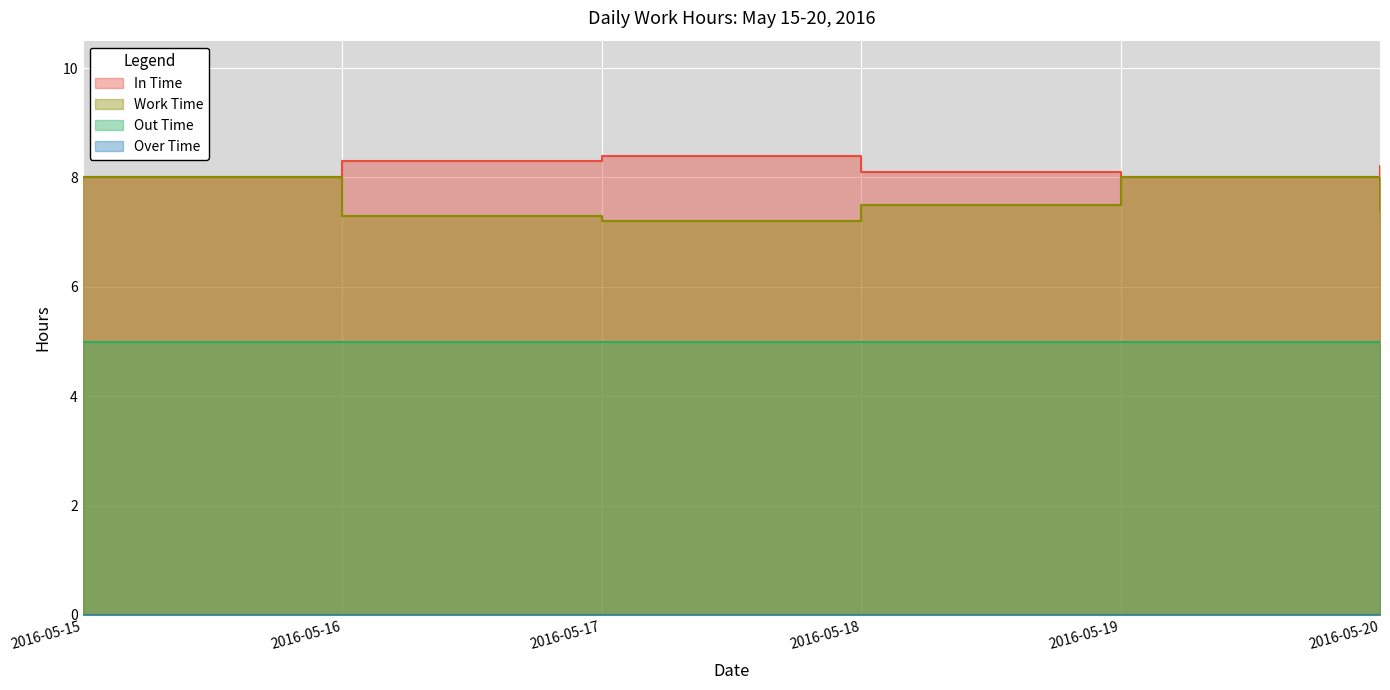

What is the difference between the second highest and minimum values in the In Time series?

0.3